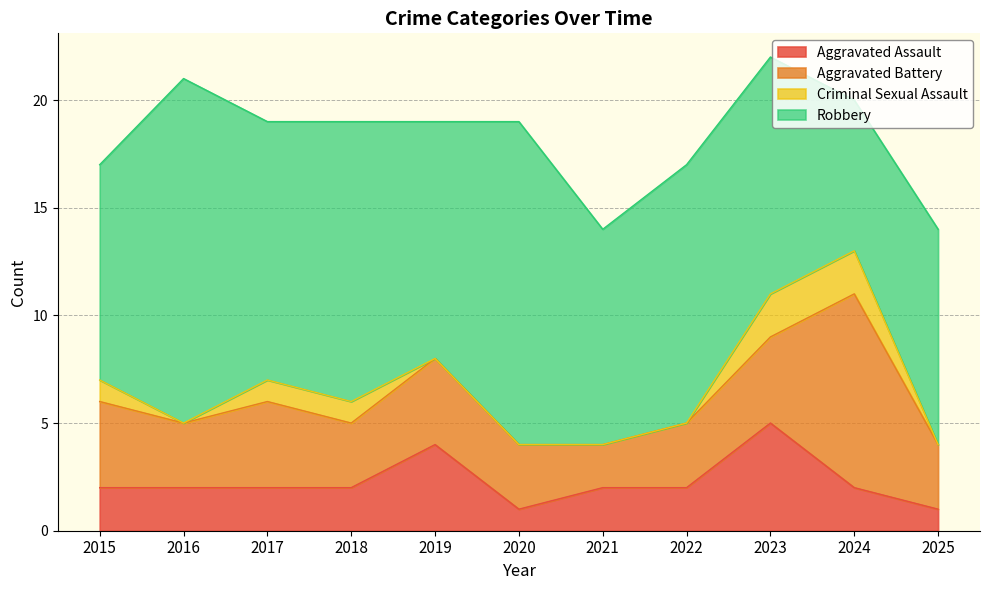

What is the lowest value of the Aggravated Assault series?

1